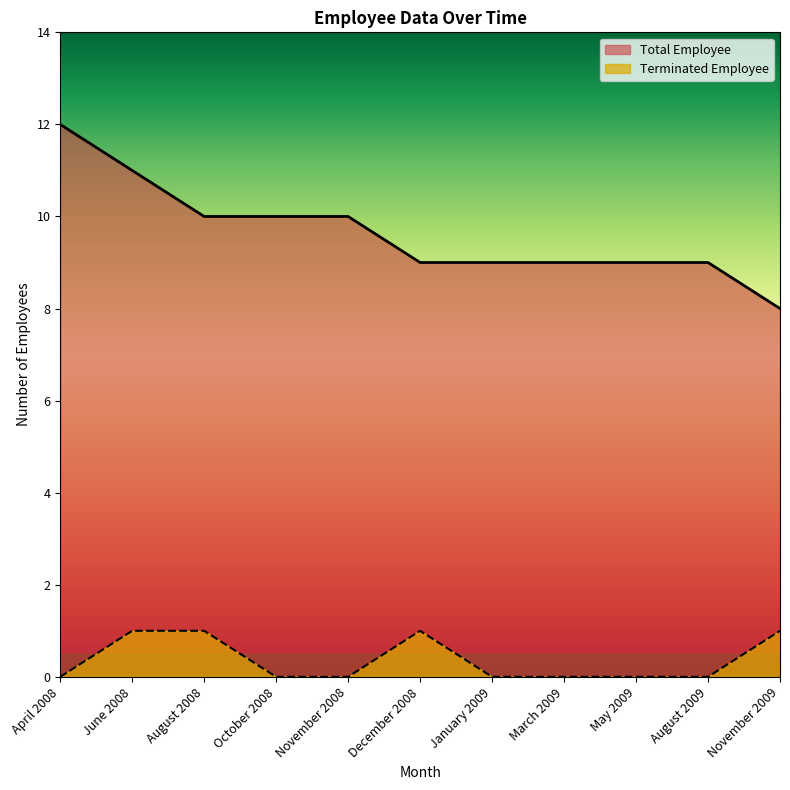

The Terminated Employee series shows 1 at August 2008. True or false?

True